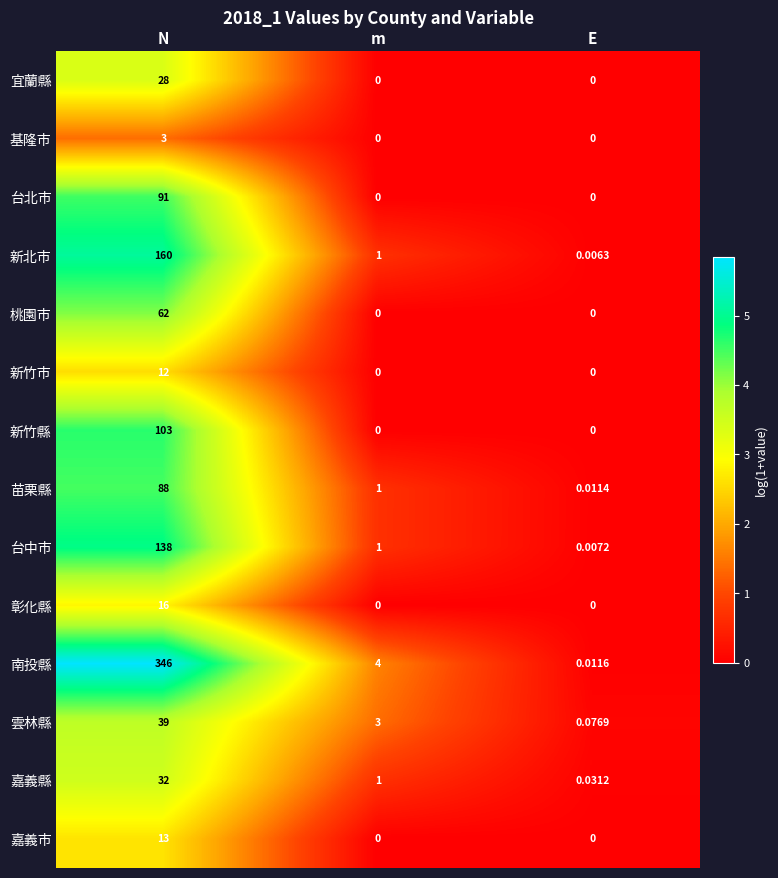

Which label corresponds to the largest value in the chart?

N